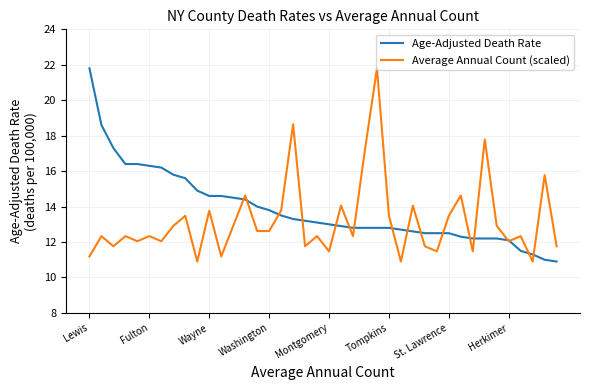

What is the lowest value of the Age-Adjusted Death Rate series?

10.9